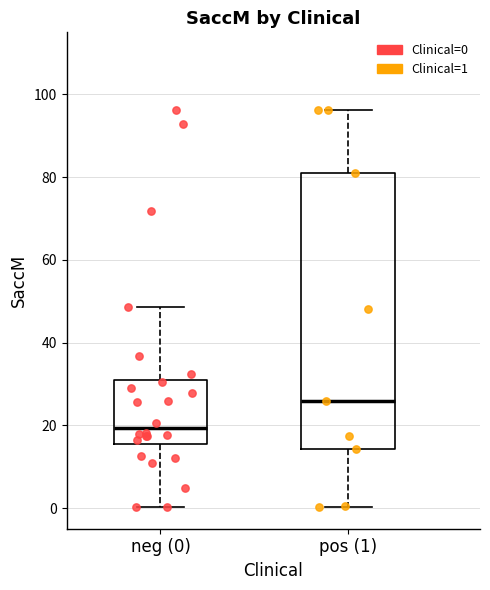

Reading left to right, read every box against the y-axis: the position of its median line, the range the box covers, and the ends of its whiskers. The values are not printed on the chart, so give them approximately, as read against the axis.

neg (0): median 20, box 16 to 32, whiskers 0 to 48
pos (1): median 26, box 14 to 82, whiskers 0 to 96